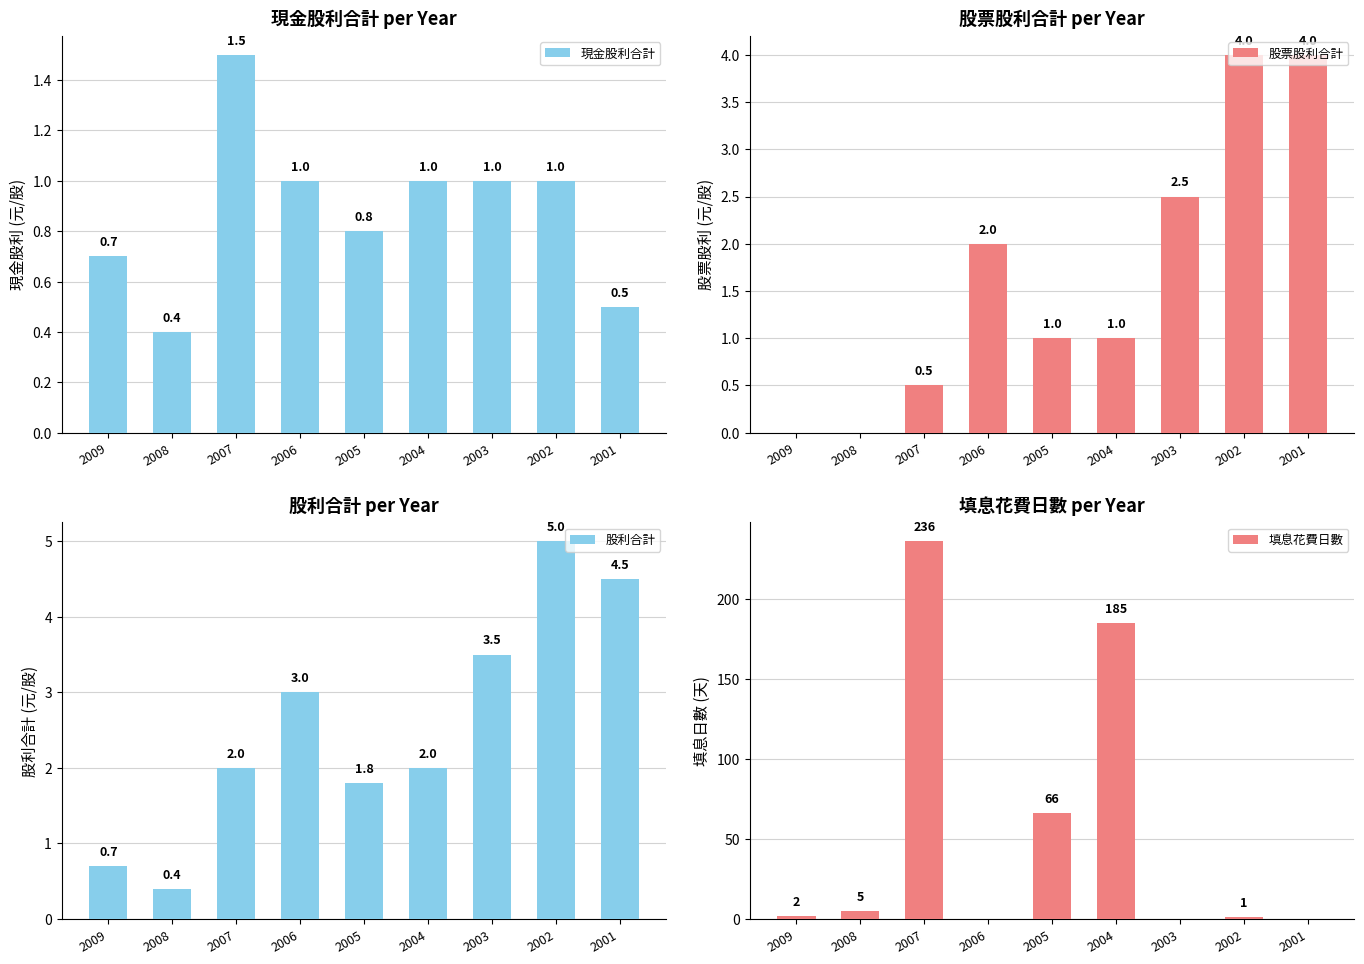

At which label does 股利合計 first exceed 2?

2006